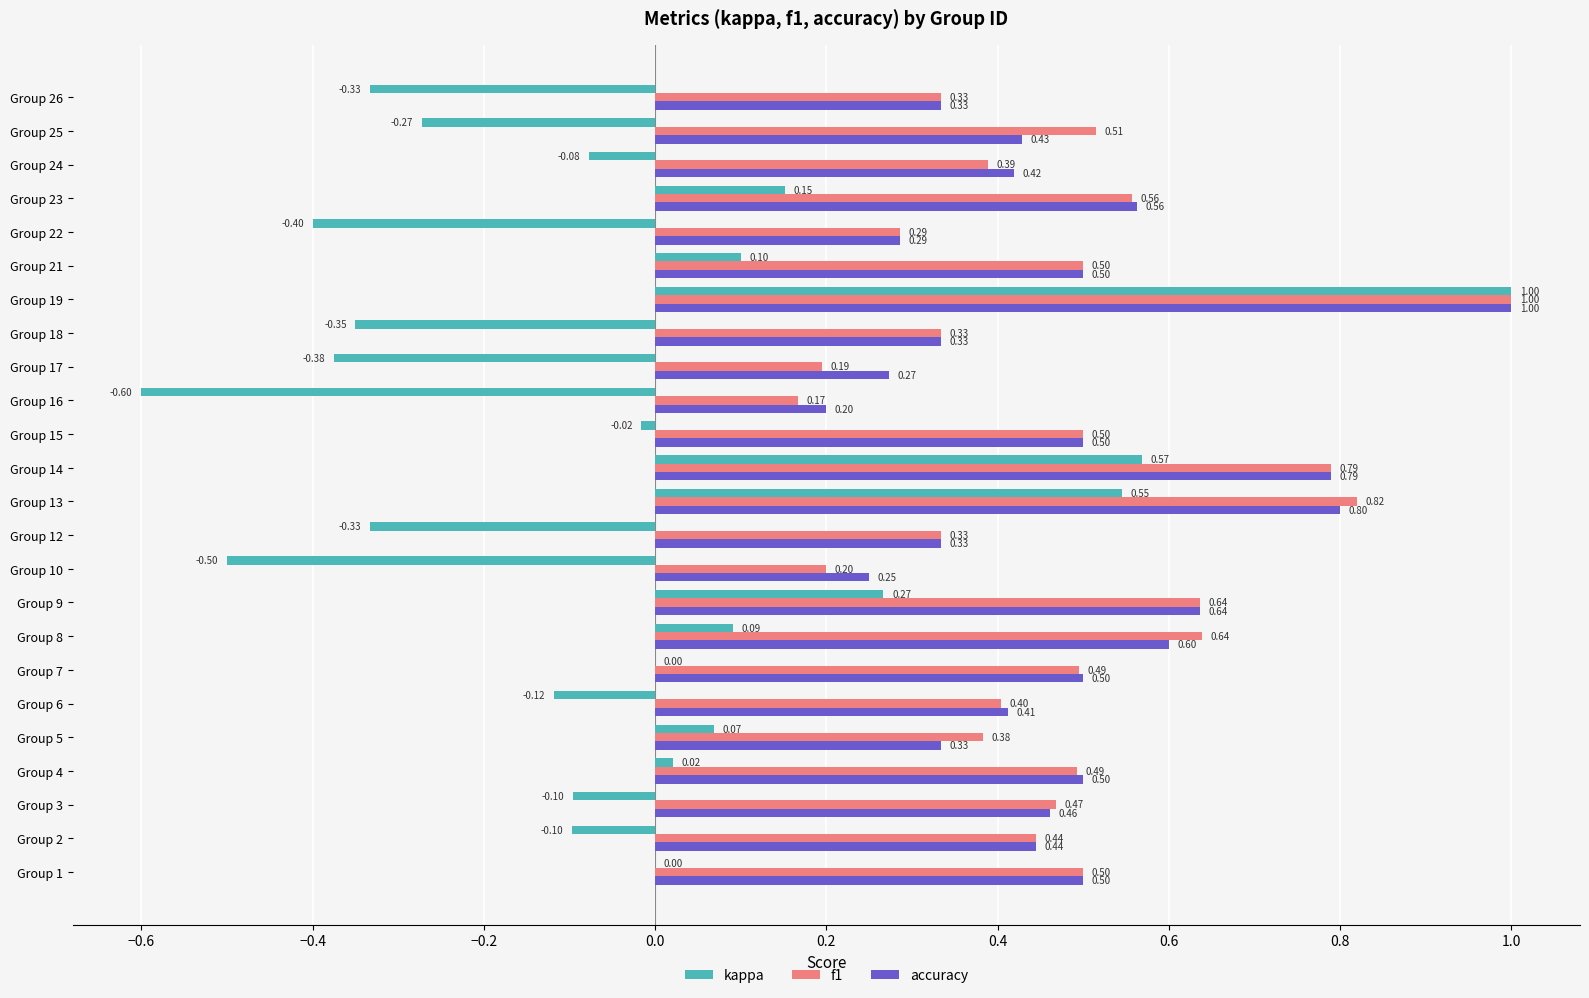

What is the sum of all f1 values?

11.4